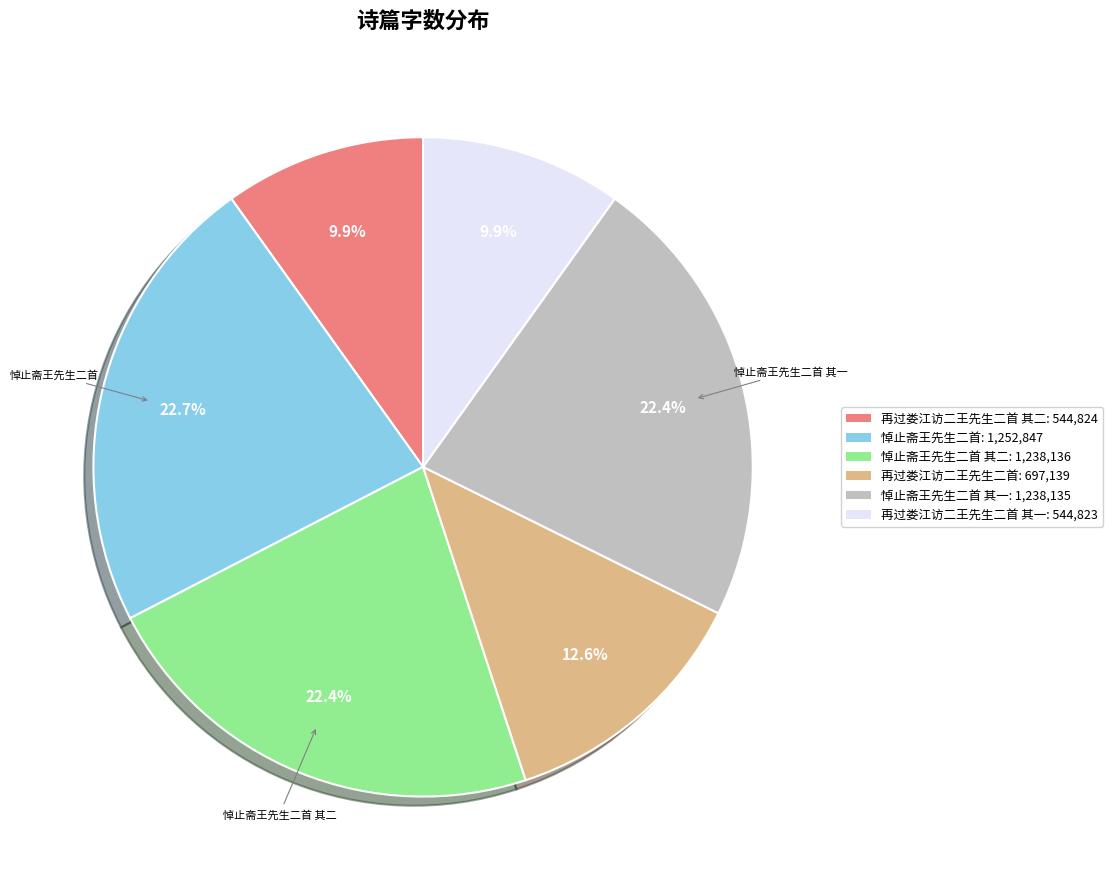

Does any single category account for the majority?

No